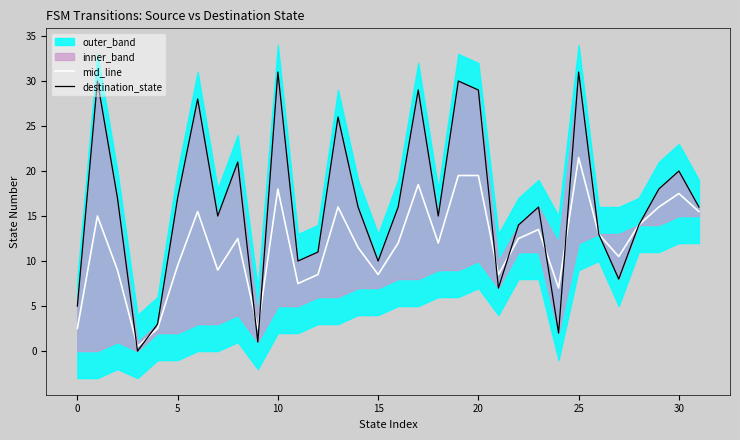

How many lines are shown in the chart?

2